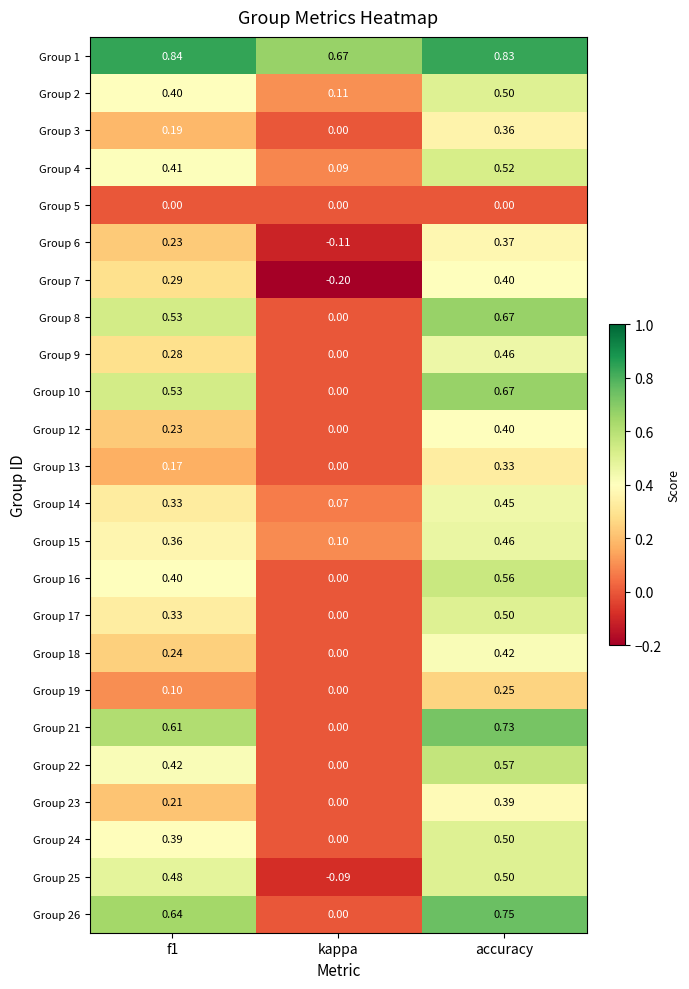

Which label corresponds to the smallest value in the chart?

kappa